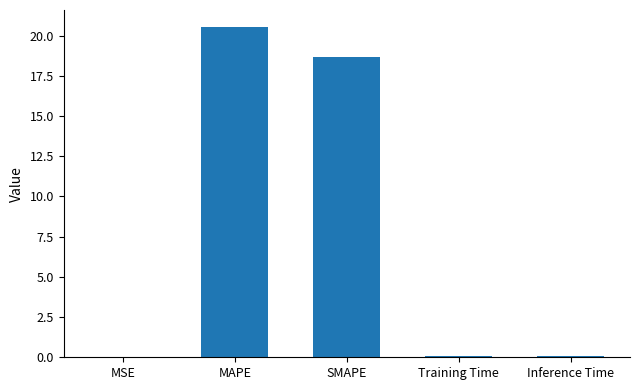

Which label corresponds to the largest value in the chart?

MAPE